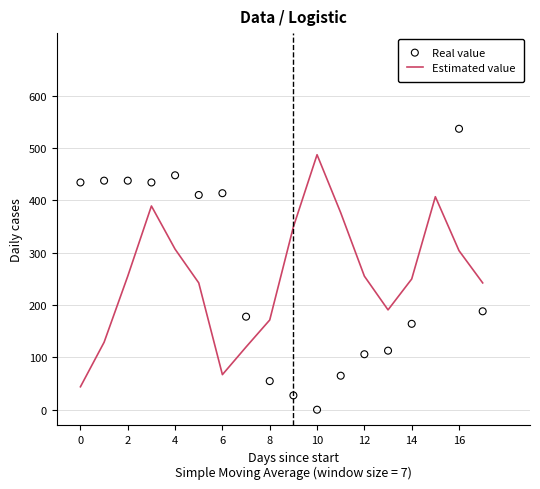

At how many categories does at least one series exceed 457?

3